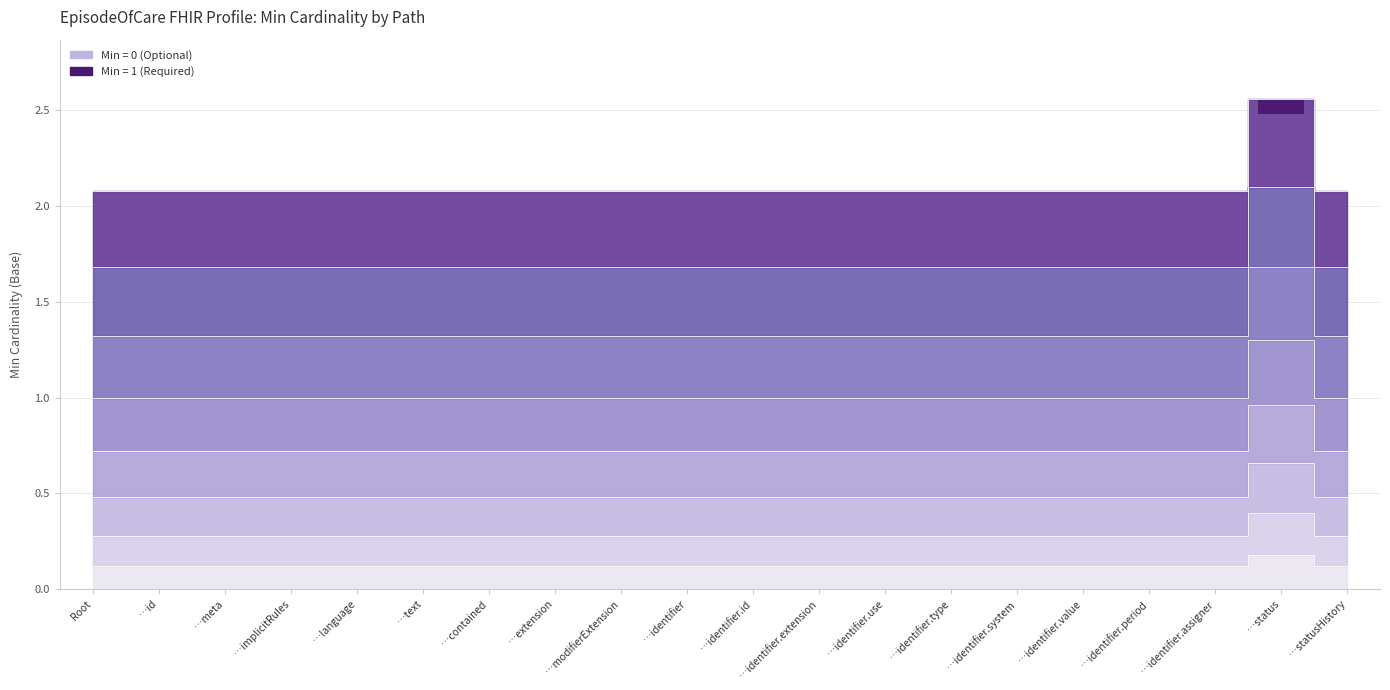

What is the label of the 7th bar from the left?

…contained